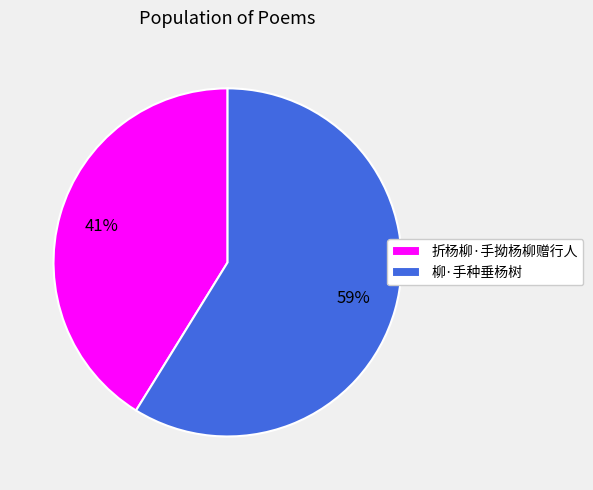

What is the largest slice in the pie chart?

柳·手种垂杨树